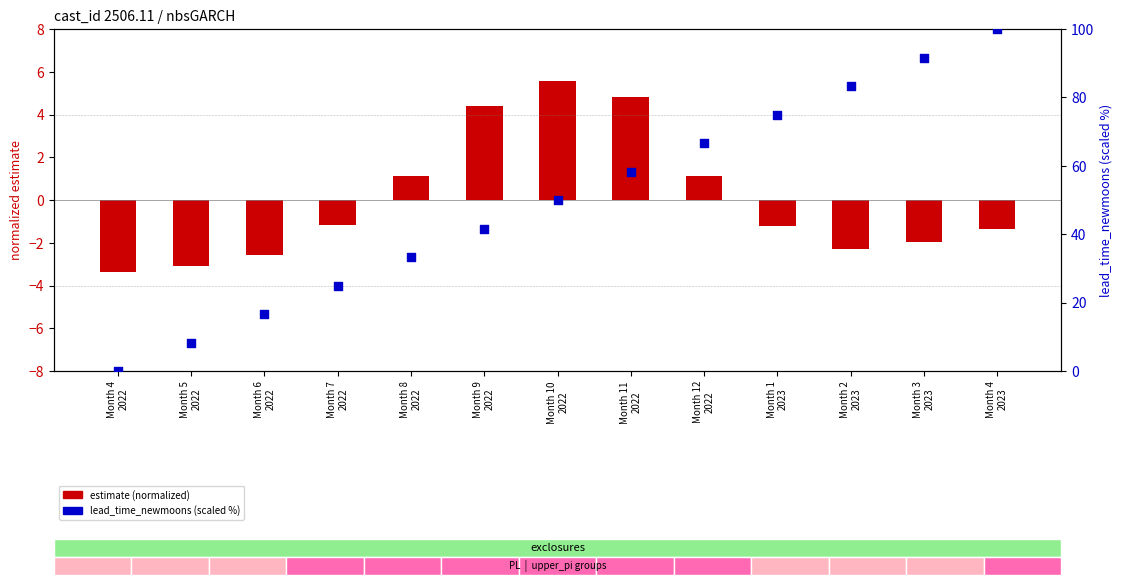

Which series contains the highest Y value?

lead_time_newmoons (scaled %)